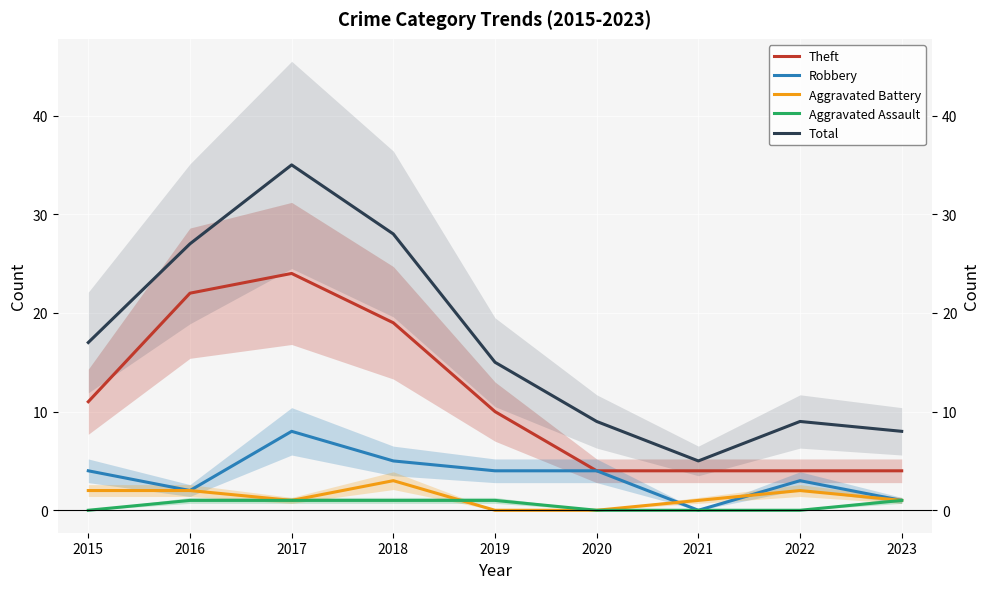

At which category does Theft reach its first local peak?

2017